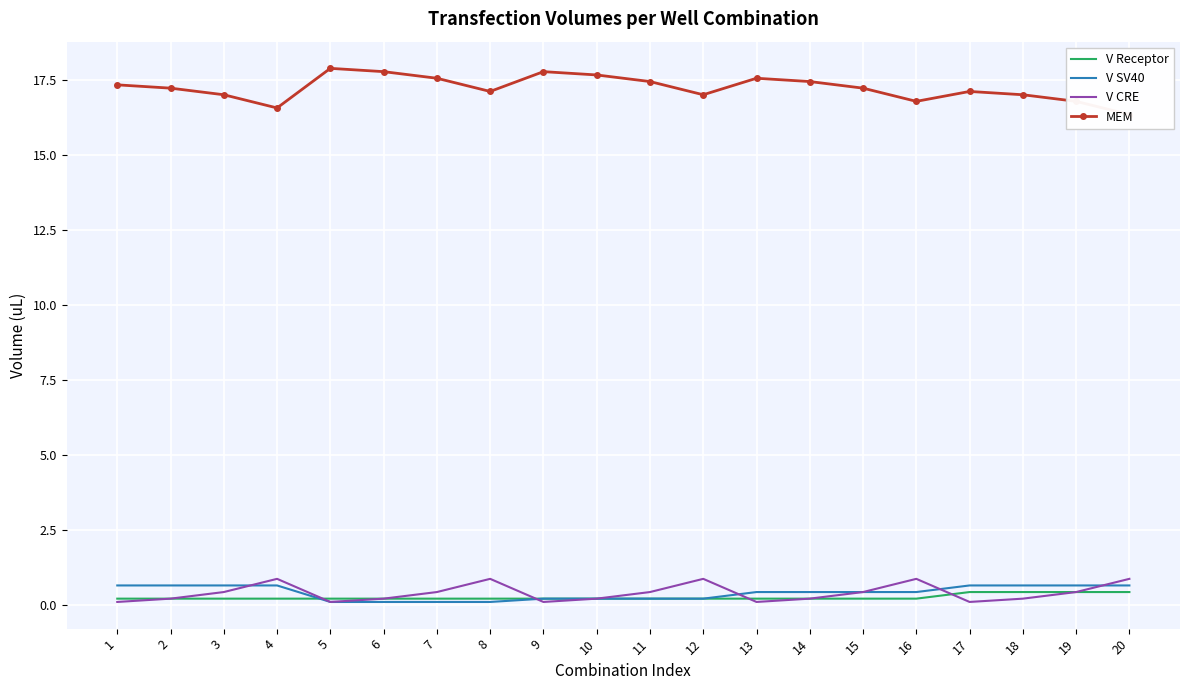

What is the average value of the V Receptor series?

0.3